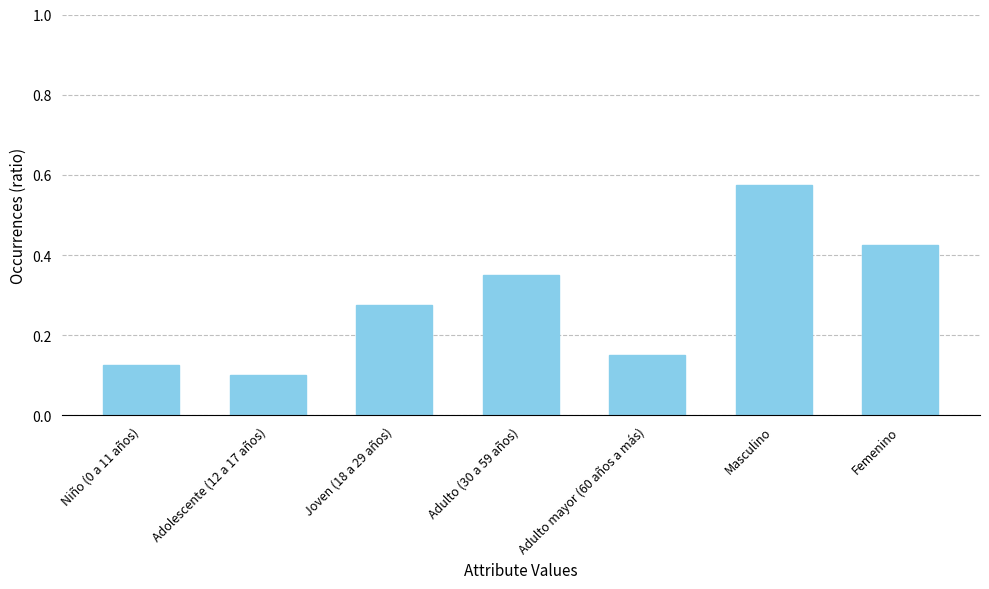

At which category does the chart reach its minimum across all series?

Adolescente (12 a 17 años)